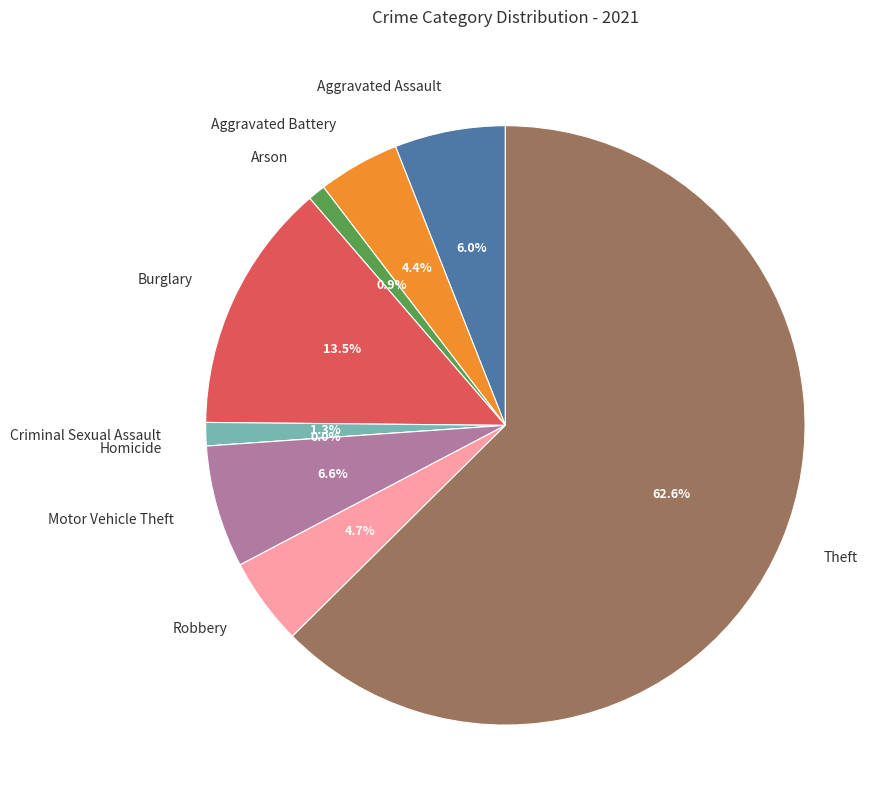

Which category has the smallest portion of the pie?

Homicide